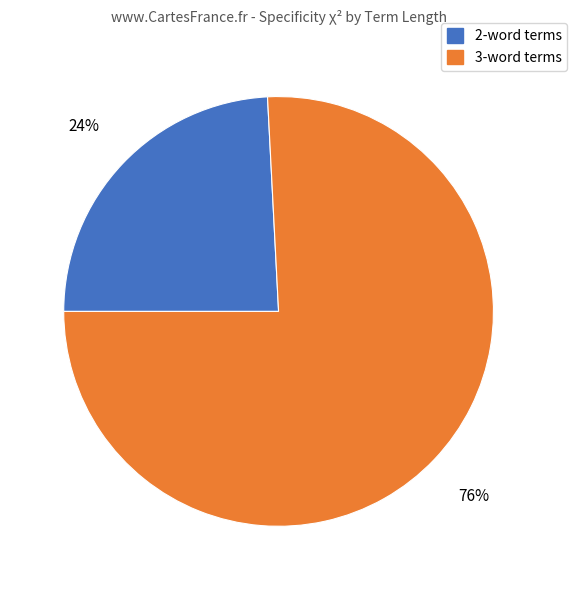

How many slices are in this pie chart?

2